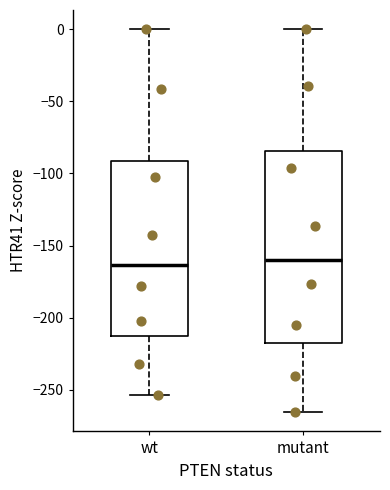

Where does the median line of the box for mutant sit on the y-axis? The values are not printed on the chart, so give them approximately, as read against the axis.

-160